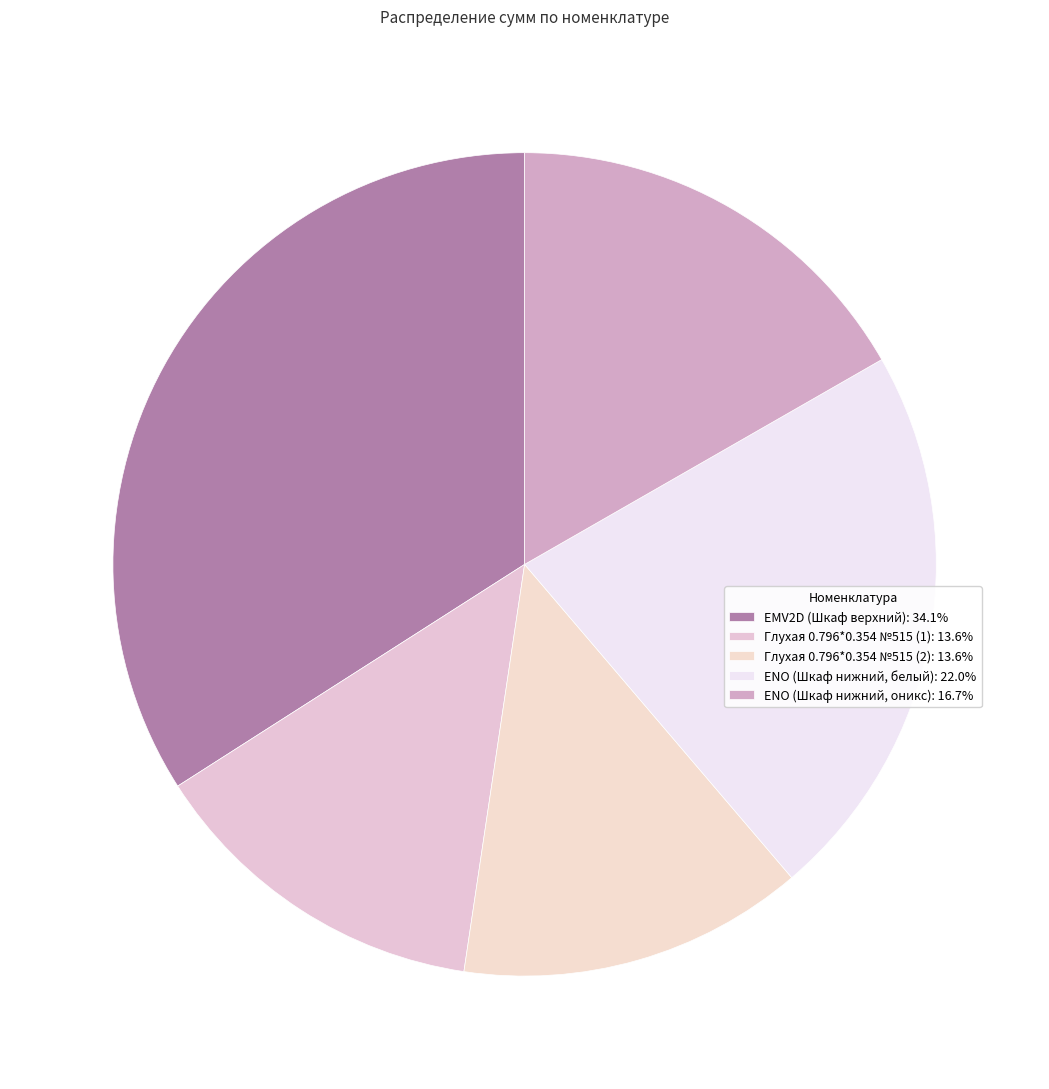

Count the number of slices in the pie.

5